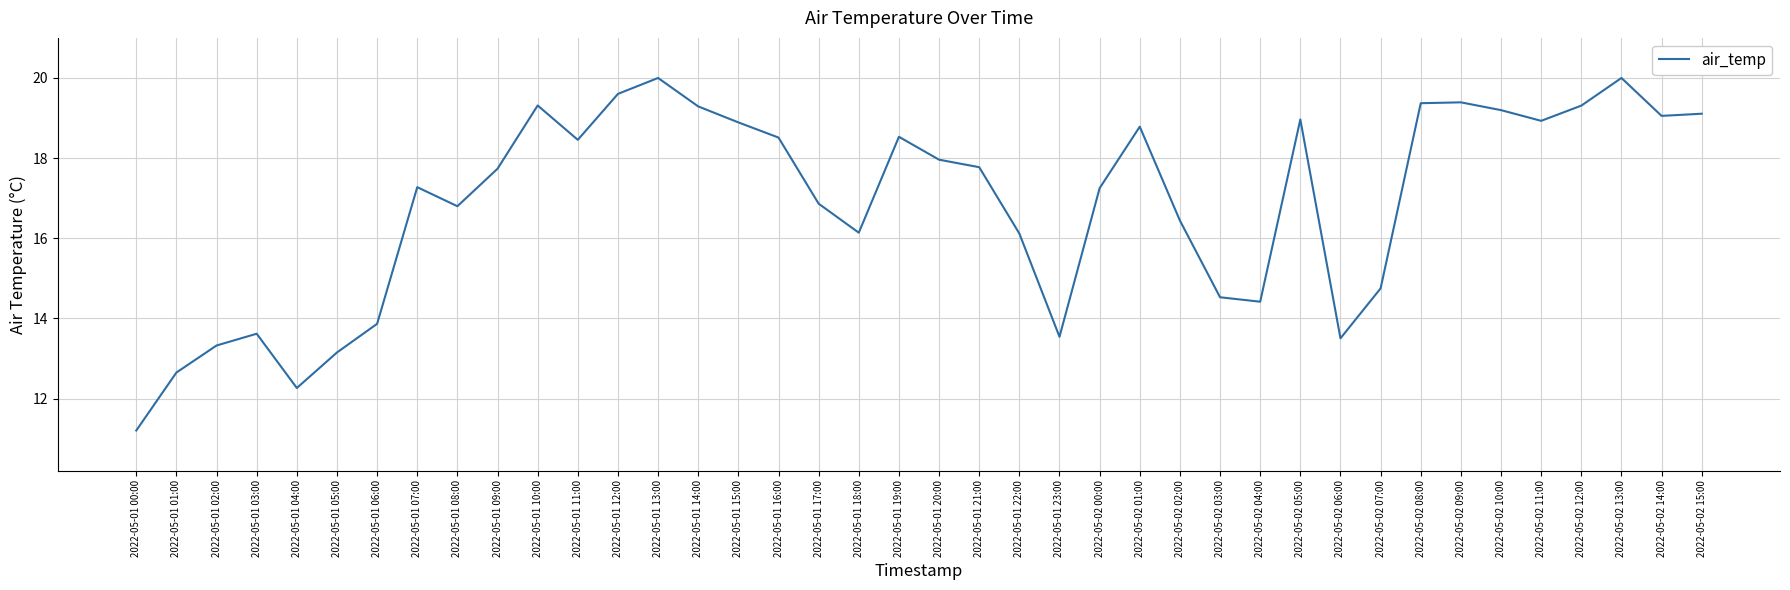

At which label does the data first exceed 17?

2022-05-01 07:00